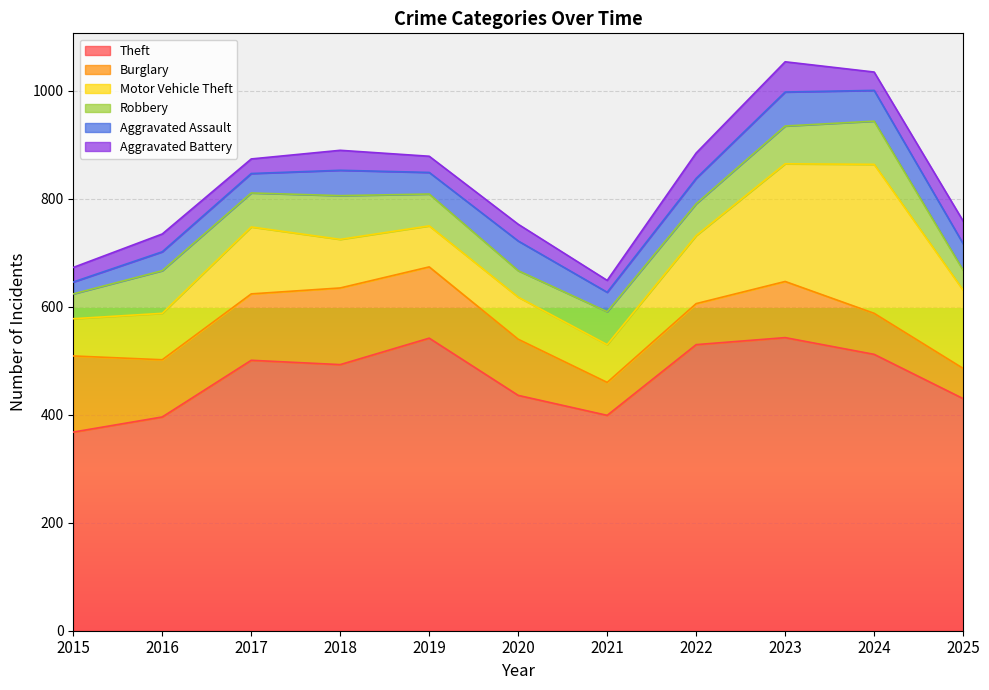

How many intersections are there between Aggravated Assault and Aggravated Battery?

1